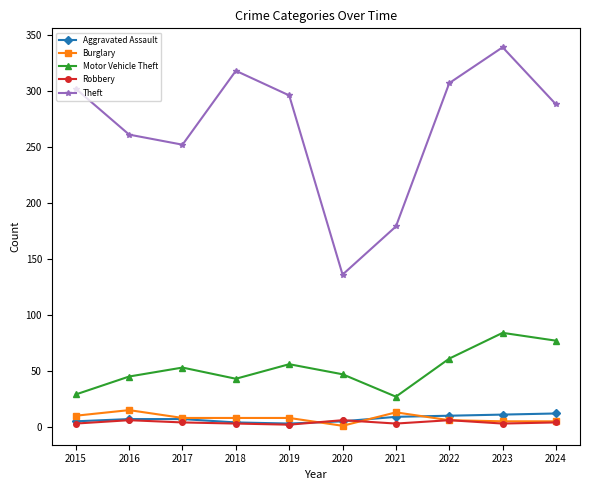

What is the difference between the Burglary values at 2019 and 2021?

5